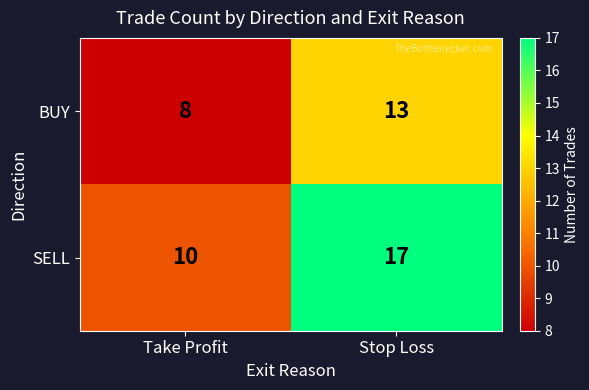

Which series has the widest spread of values?

SELL